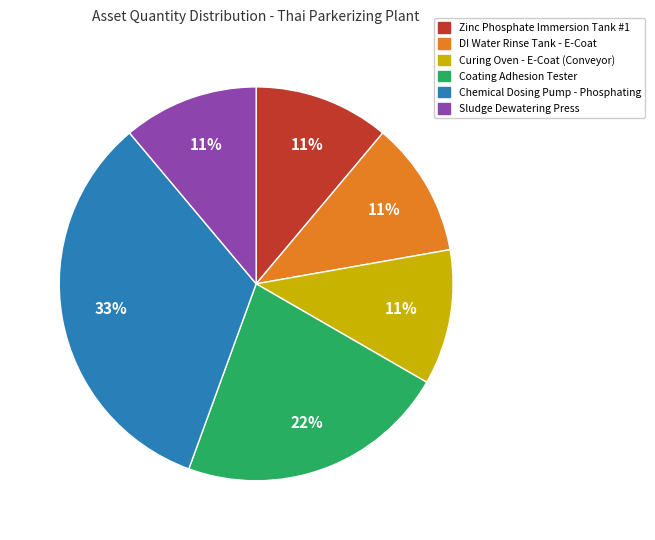

To the nearest percent, what is the difference between the largest and smallest slice percentages?

22%